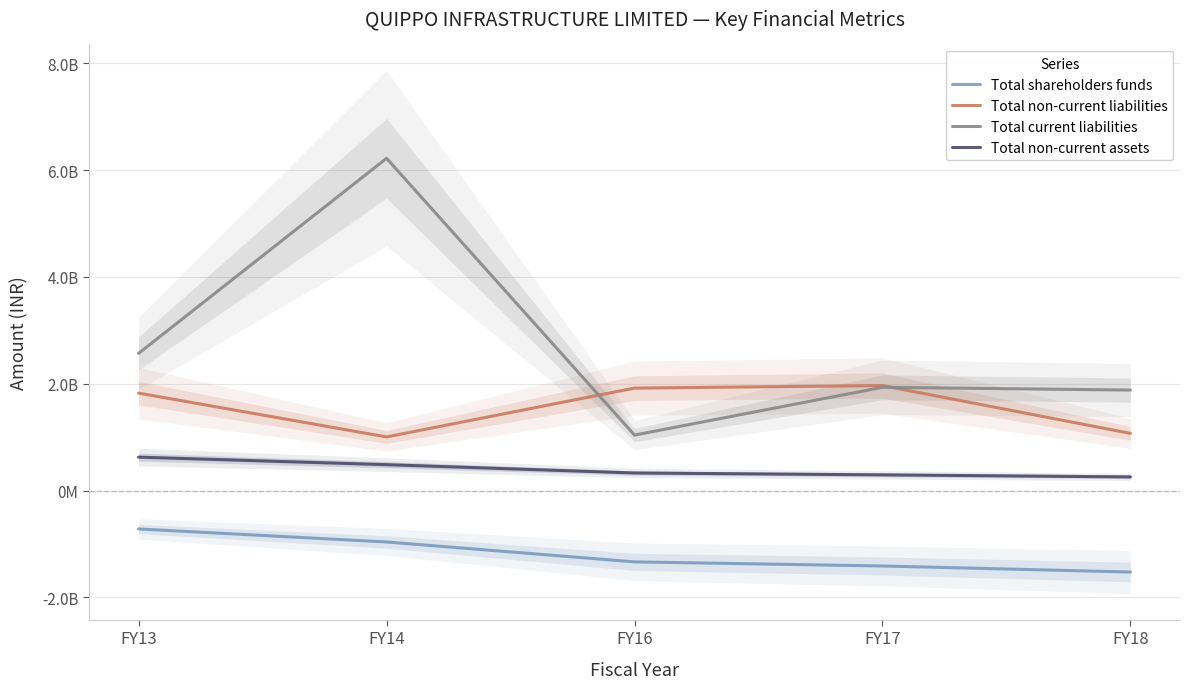

Rank the series at FY18 from lowest to highest value.

Total shareholders funds, Total non-current assets, Total non-current liabilities, Total current liabilities